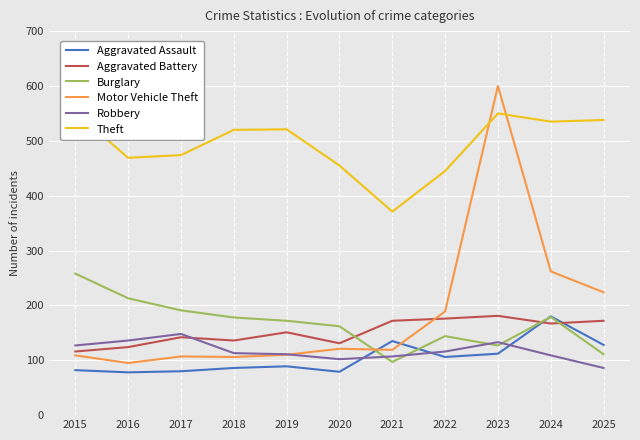

Reading left to right, list all the values displayed in this chart.

Aggravated Assault: 2015=82	2016=78	2017=80	2018=86	2019=89	2020=79	2021=135	2022=106	2023=112	2024=180	2025=128
Aggravated Battery: 2015=116	2016=124	2017=142	2018=136	2019=151	2020=131	2021=172	2022=176	2023=181	2024=167	2025=172
Burglary: 2015=258	2016=213	2017=191	2018=178	2019=172	2020=162	2021=97	2022=144	2023=127	2024=179	2025=111
Motor Vehicle Theft: 2015=109	2016=95	2017=107	2018=106	2019=110	2020=121	2021=119	2022=189	2023=600	2024=262	2025=224
Robbery: 2015=127	2016=136	2017=148	2018=113	2019=111	2020=102	2021=107	2022=116	2023=133	2024=109	2025=86
Theft: 2015=552	2016=469	2017=474	2018=520	2019=521	2020=455	2021=371	2022=445	2023=550	2024=535	2025=538